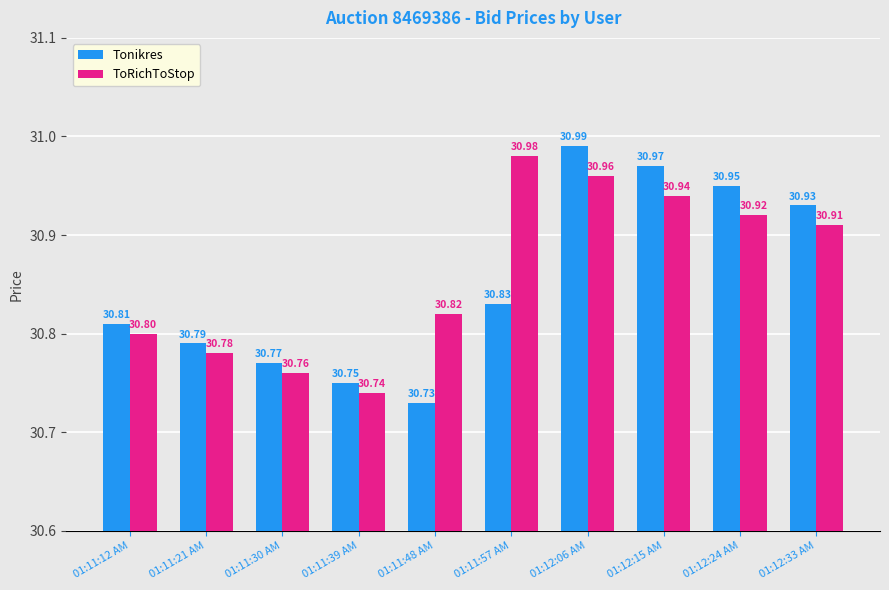

What is the value of the ToRichToStop bar at the 6th from the left?

31.0